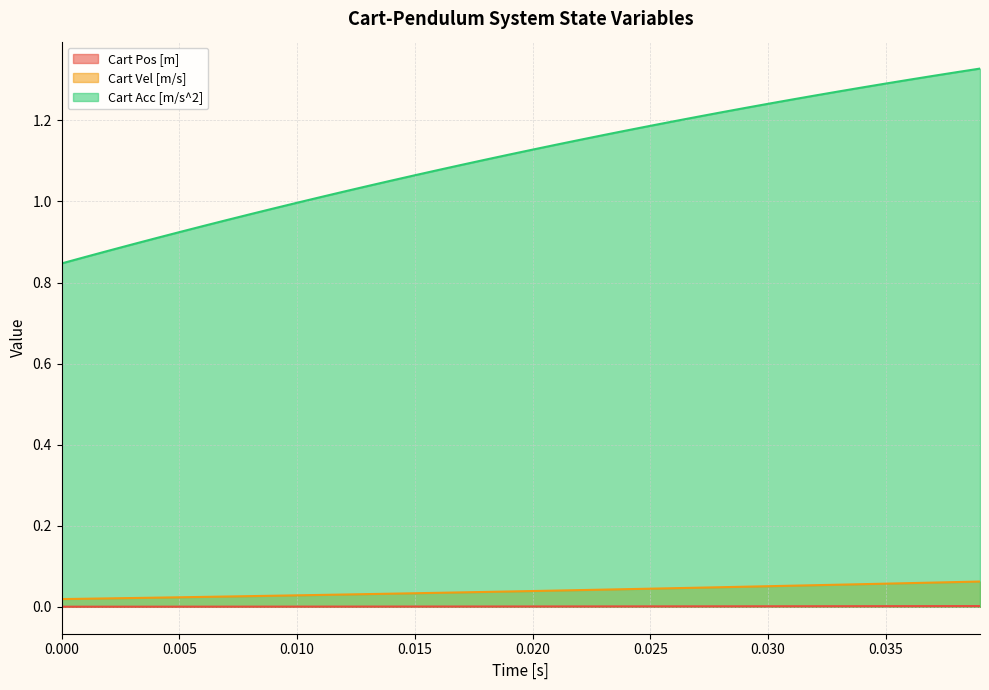

Does the chart have visible grid lines?

Yes